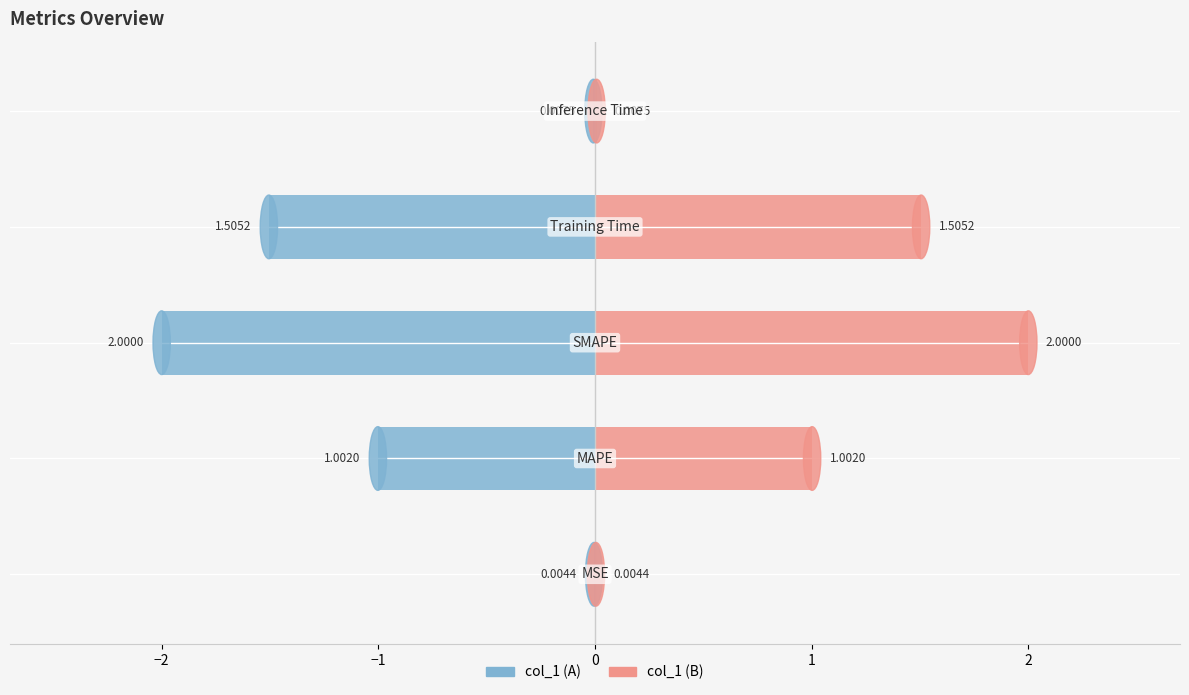

How many values in the col_1 (right) series are below 1?

2